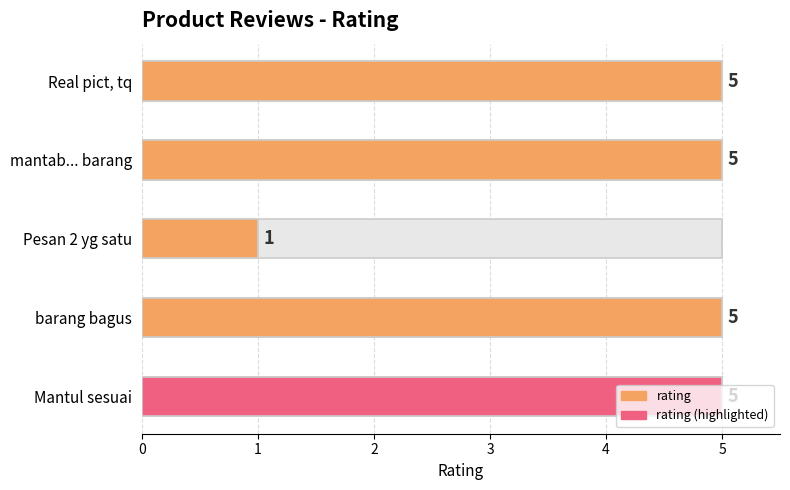

Reading left to right, what are all the values shown in this chart?

5	5	1	5	5